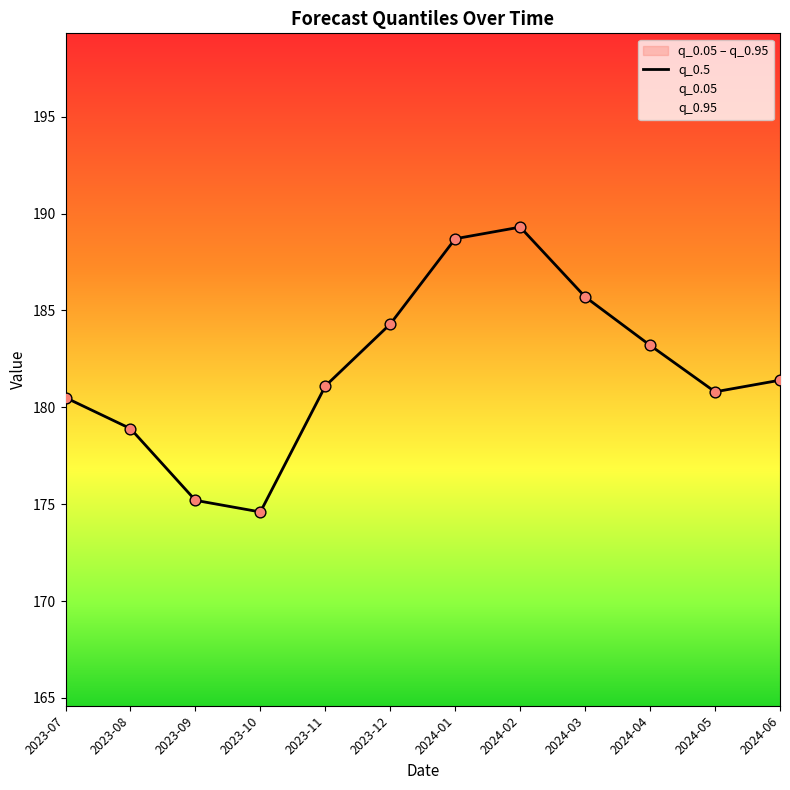

What is the change in value from 2023-11 to 2024-01?

+7.6